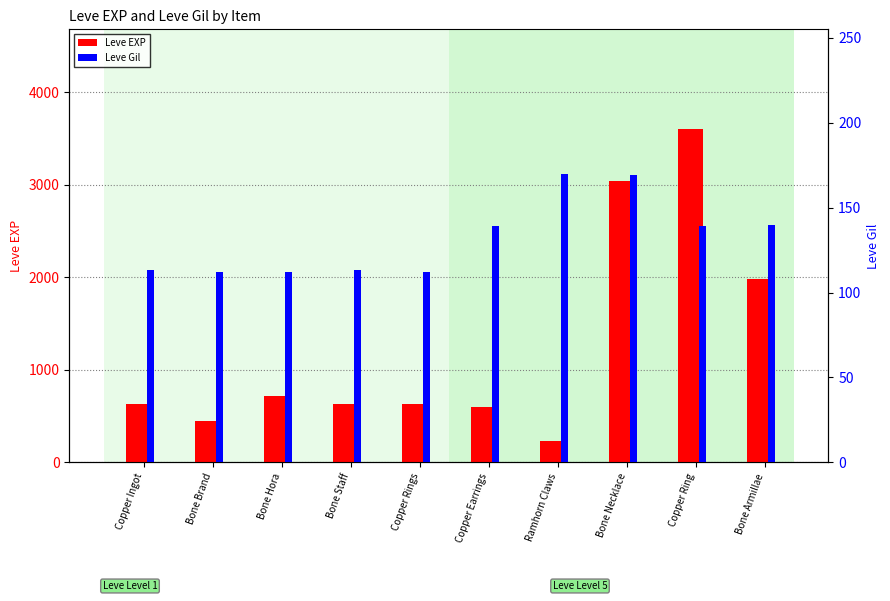

At how many categories does at least one series exceed 973?

3